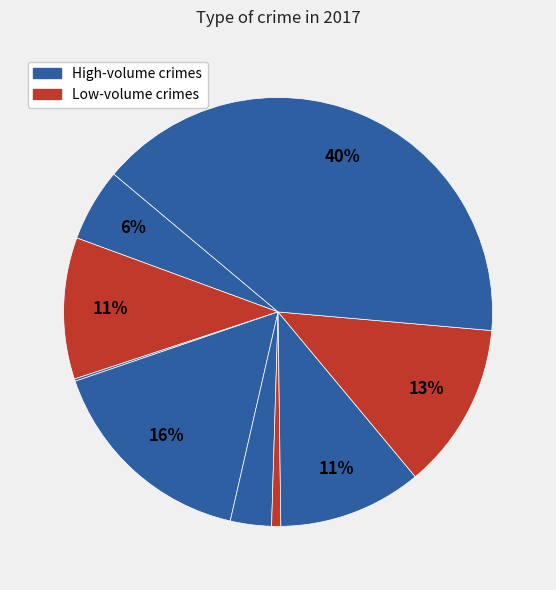

Rank the categories by value from lowest to highest.

Arson, Homicide, Criminal Sexual Assault, Aggravated Assault, Aggravated Battery, Motor Vehicle Theft, Robbery, Burglary, Theft